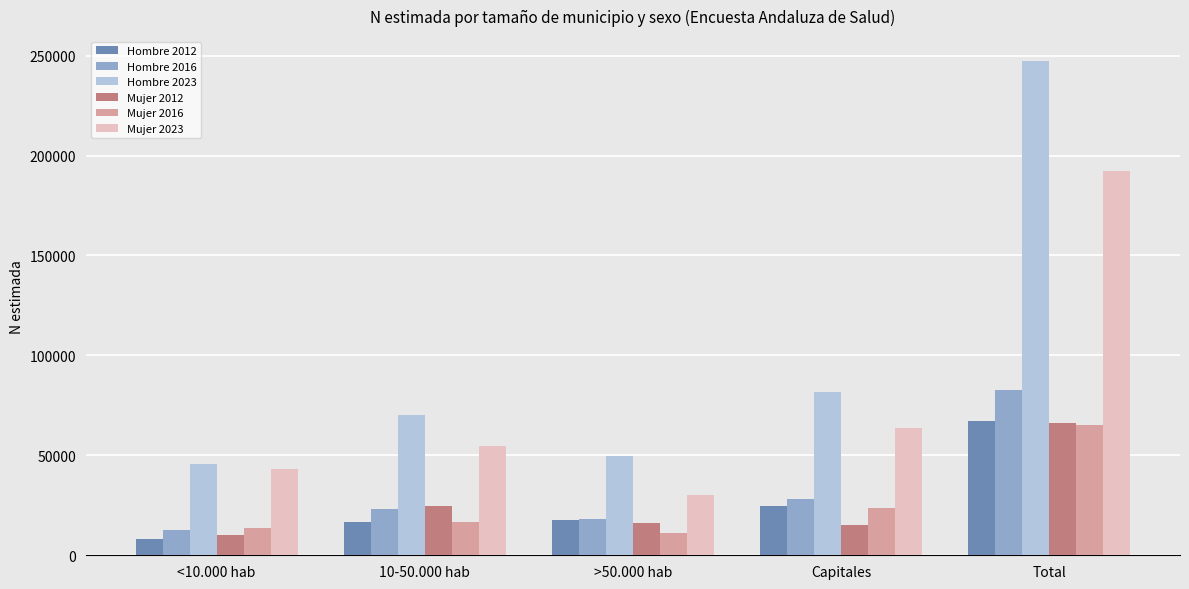

What is the difference between the Hombre 2023 values at >50.000 hab and 10-50.000 hab?

20905